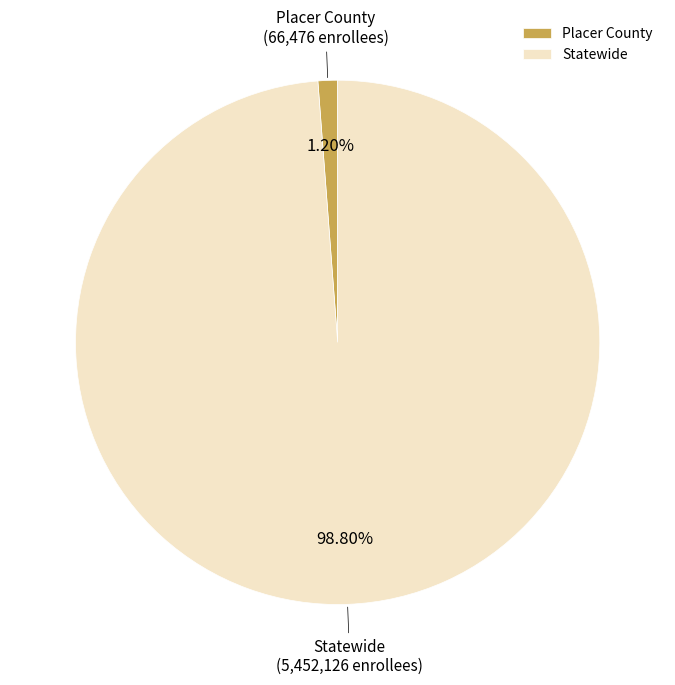

The Placer County slice represents 1% of the pie. True or false?

True